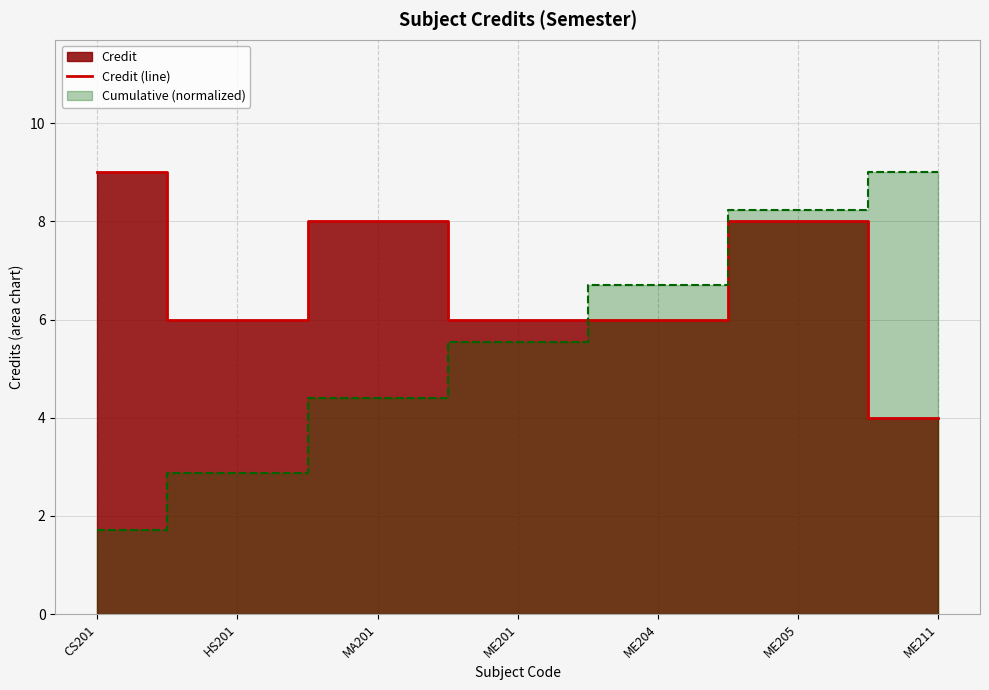

At which category does the data reach its first local peak?

MA201